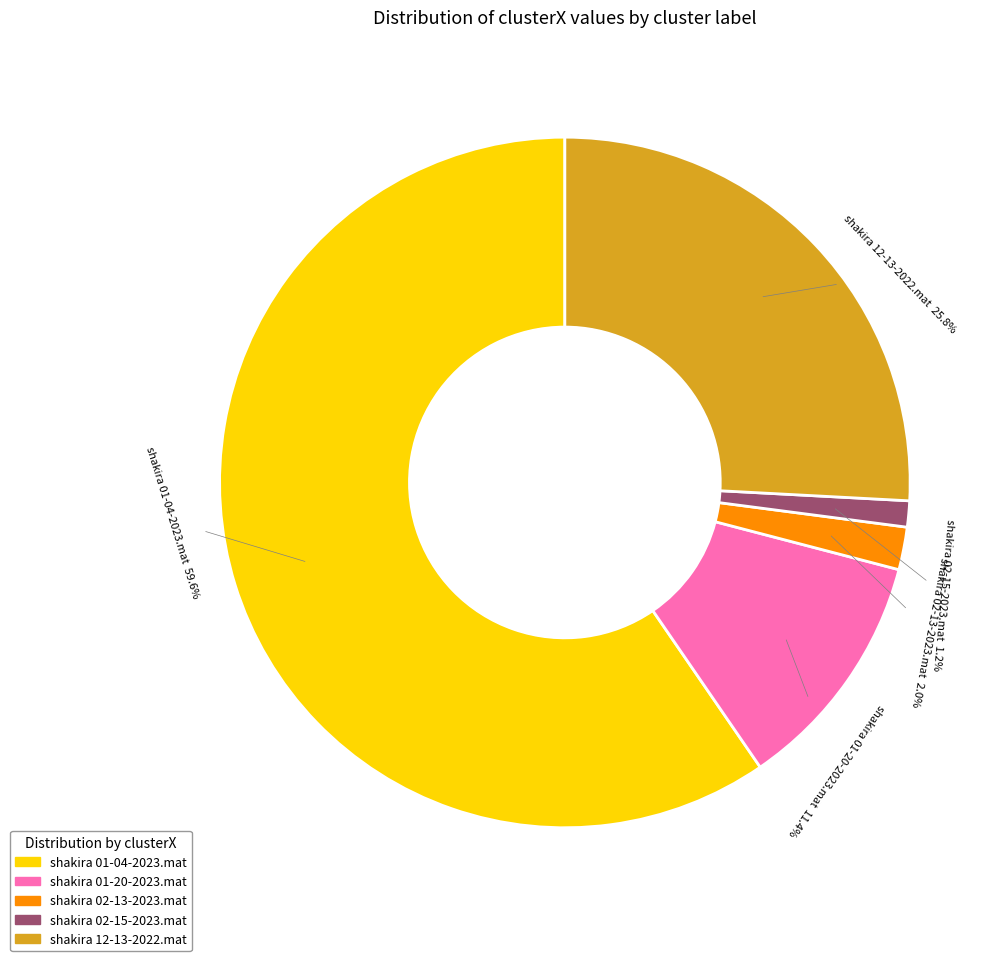

To the nearest percent, what percentage of the pie is shakira 12-13-2022.mat?

26%